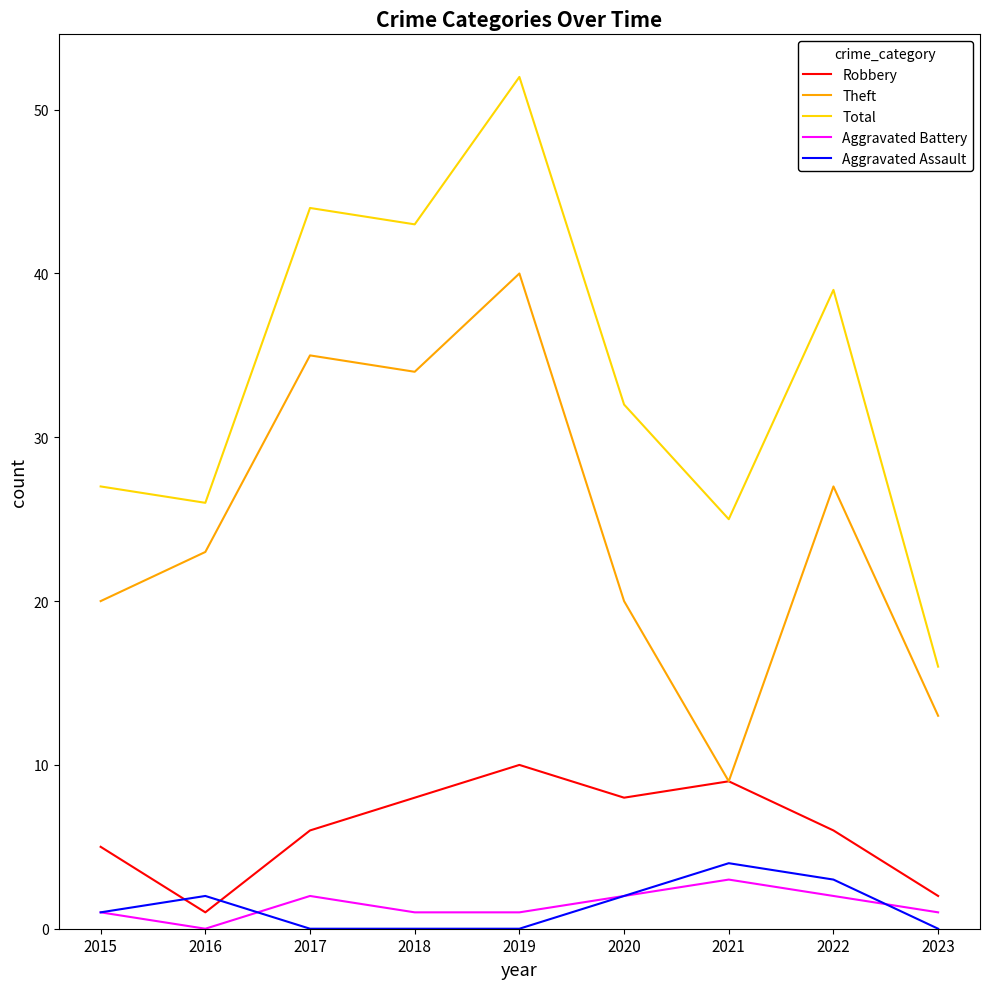

Where is the first local minimum for Robbery?

2016